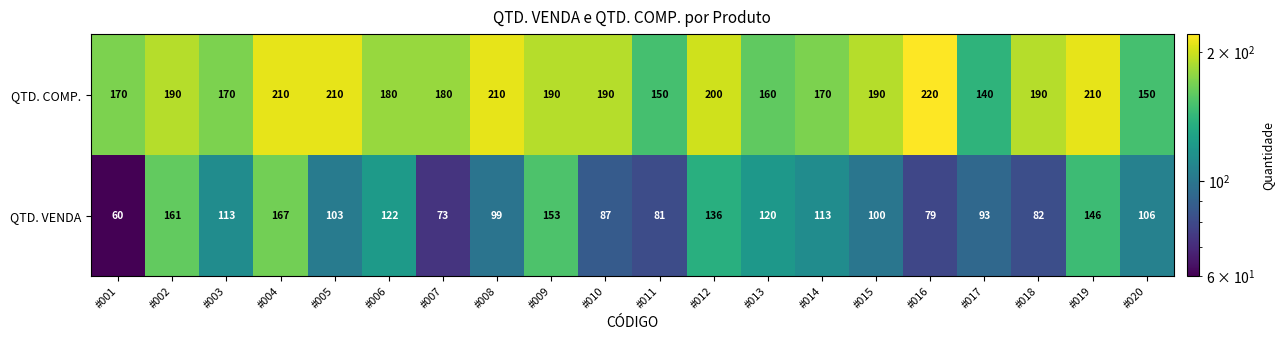

How many categories are shown in the chart?

20